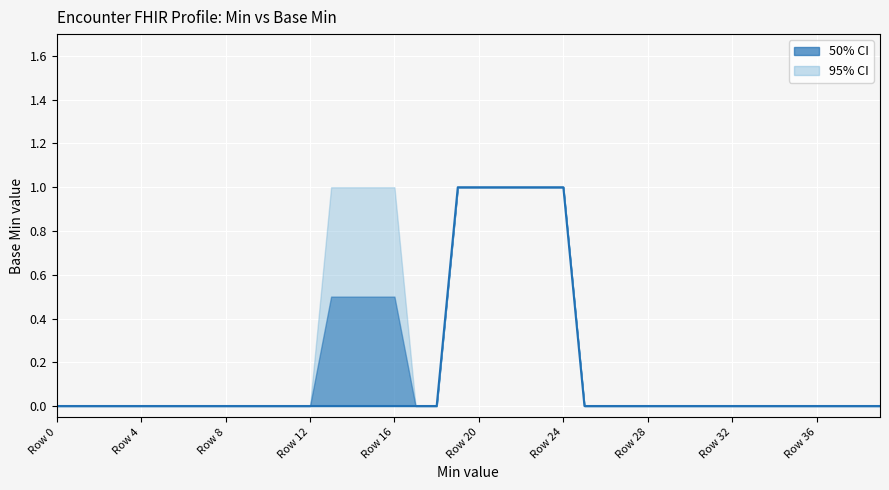

Is it true that the value at 27 is 0?

False